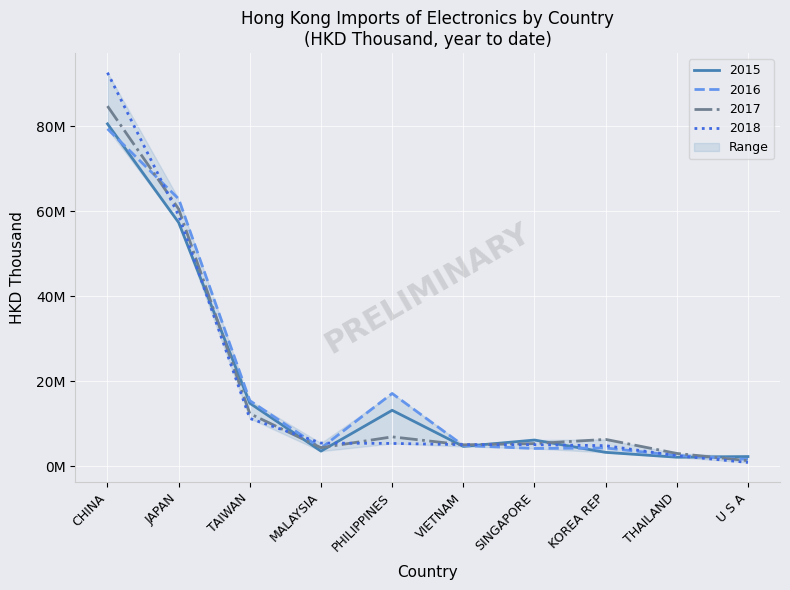

What position from the right is TAIWAN?

8